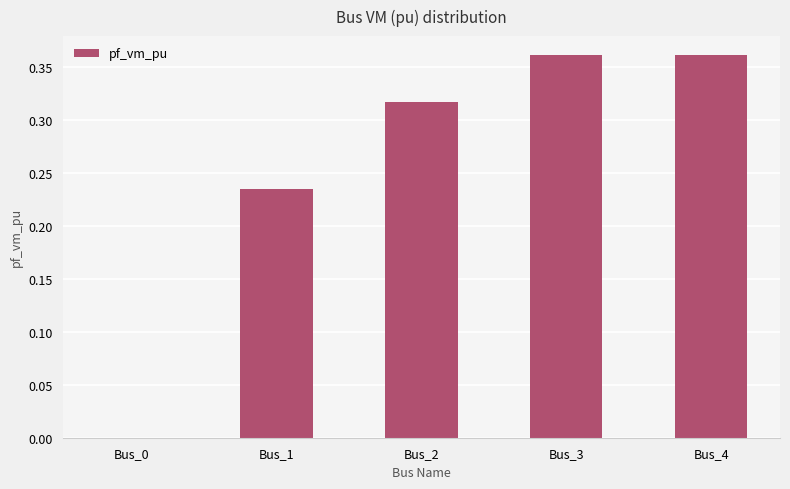

What is the sum of all values?

1.3